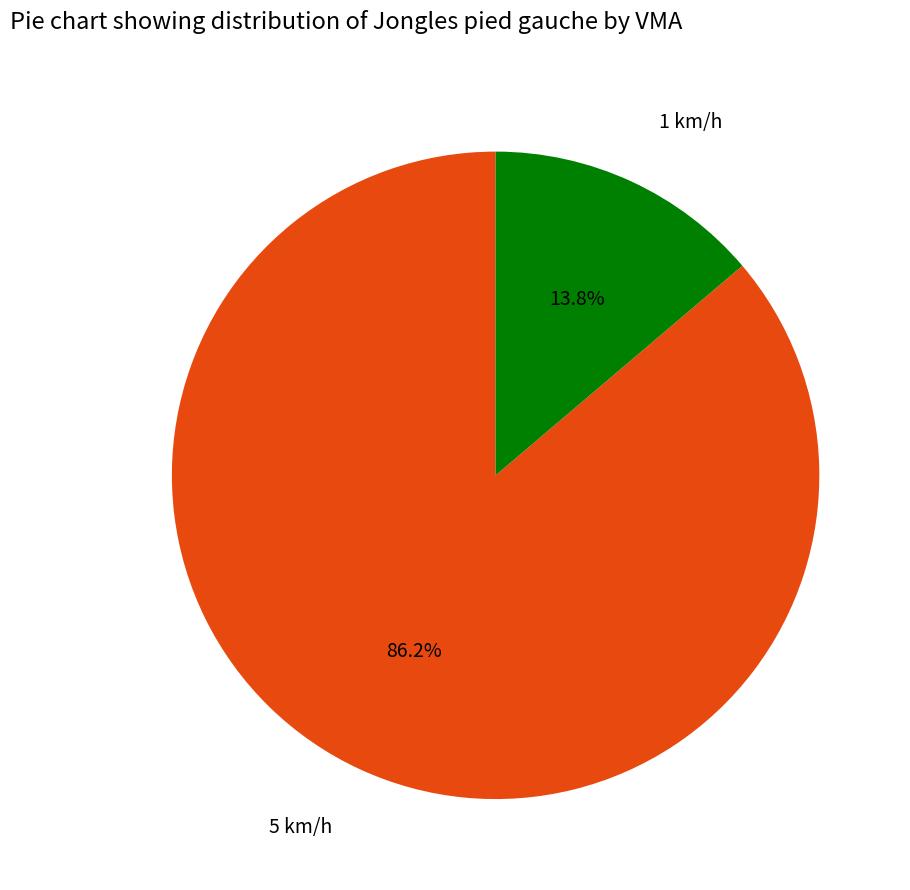

Is there a majority slice in this chart?

Yes